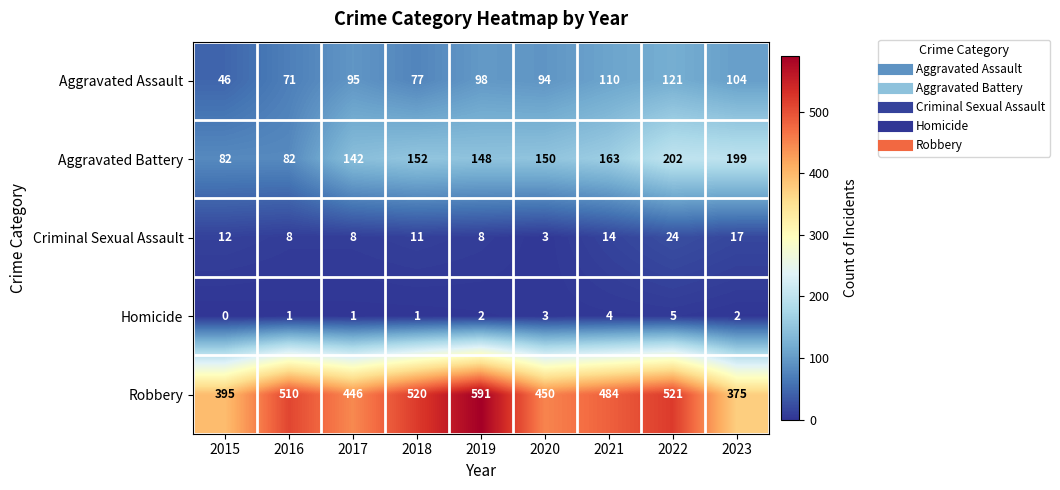

What is the spread (max minus min) of values at 2019?

589